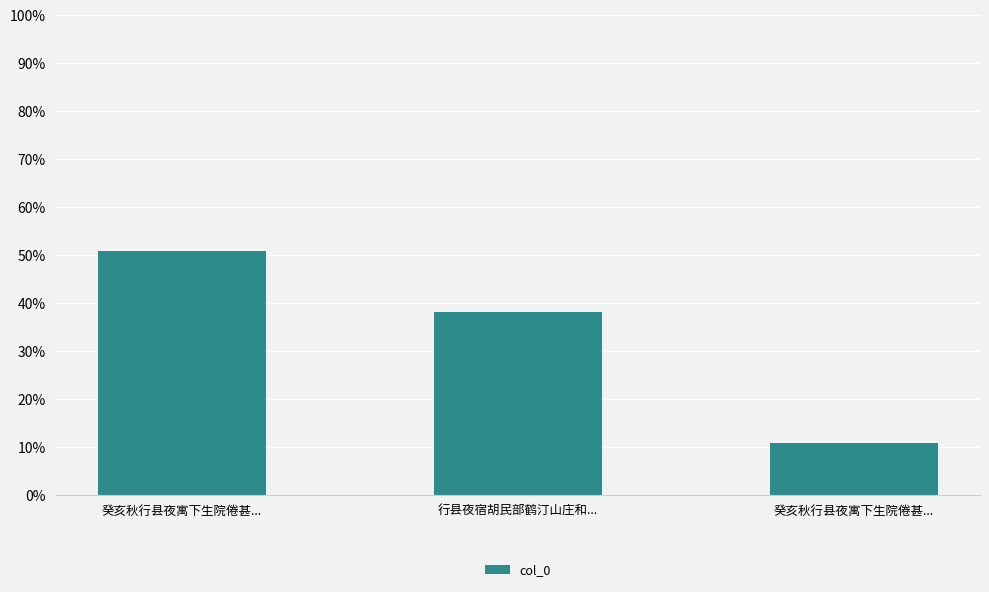

How many values are below 38?

1